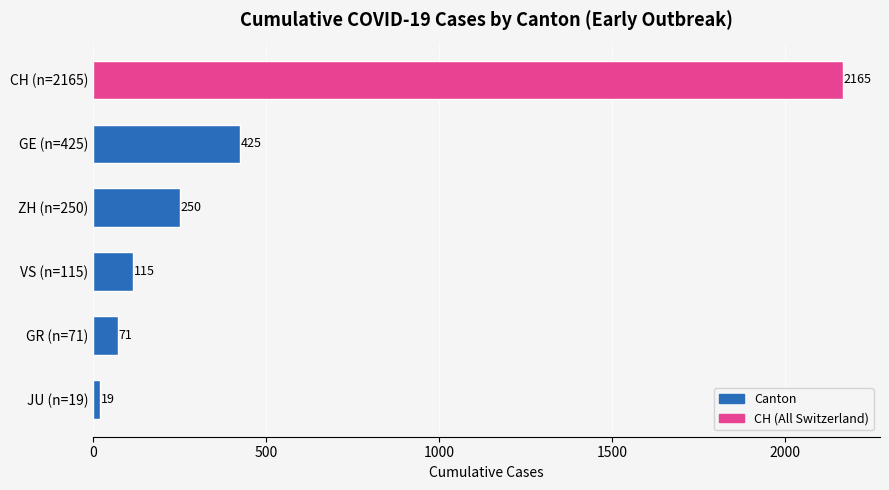

List the labels in order of value, smallest first.

JU (n=19), GR (n=71), VS (n=115), ZH (n=250), GE (n=425), CH (n=2165)